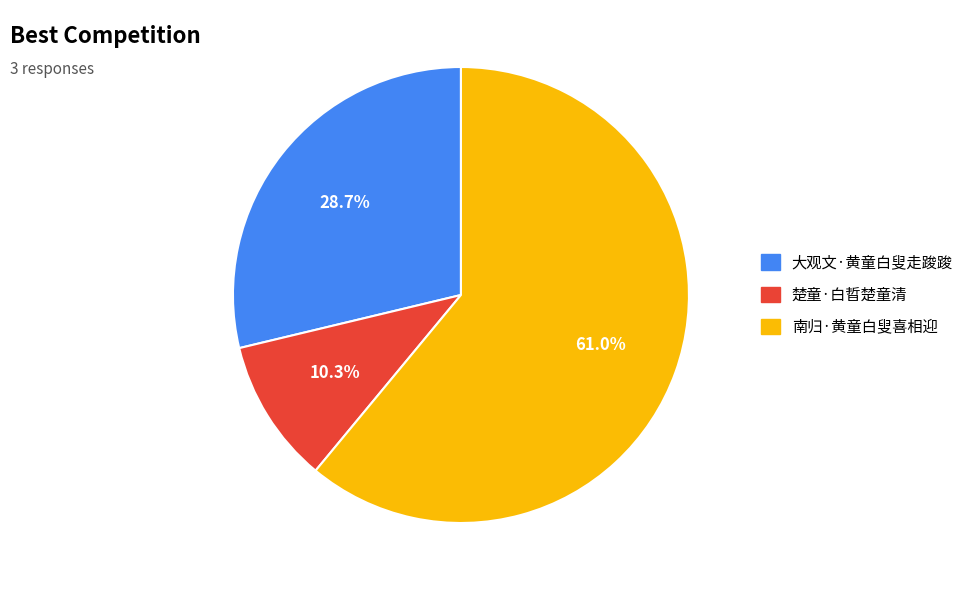

Between 南归·黄童白叟喜相迎 and 楚童·白晢楚童清, which is larger?

南归·黄童白叟喜相迎